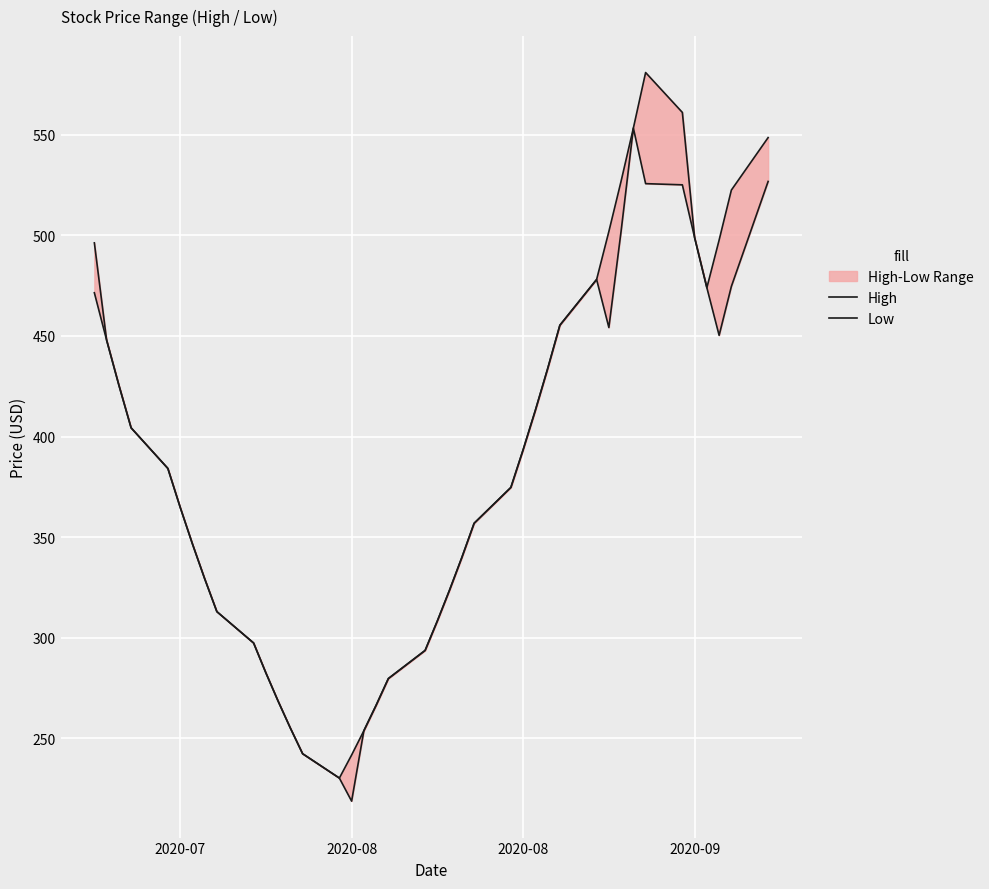

What is the minimum value for Low?

218.7